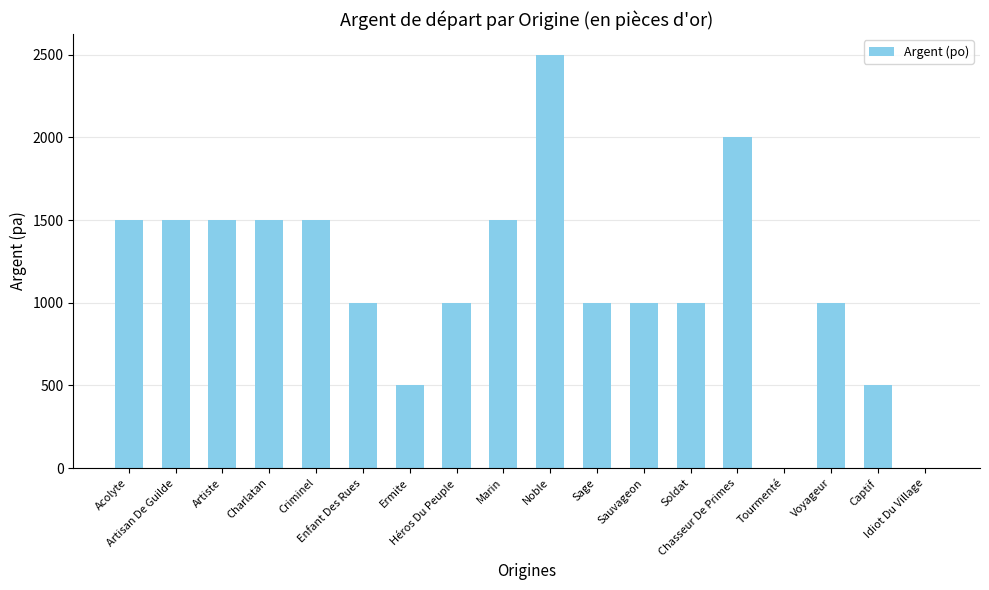

What is the sum of all values?

20500